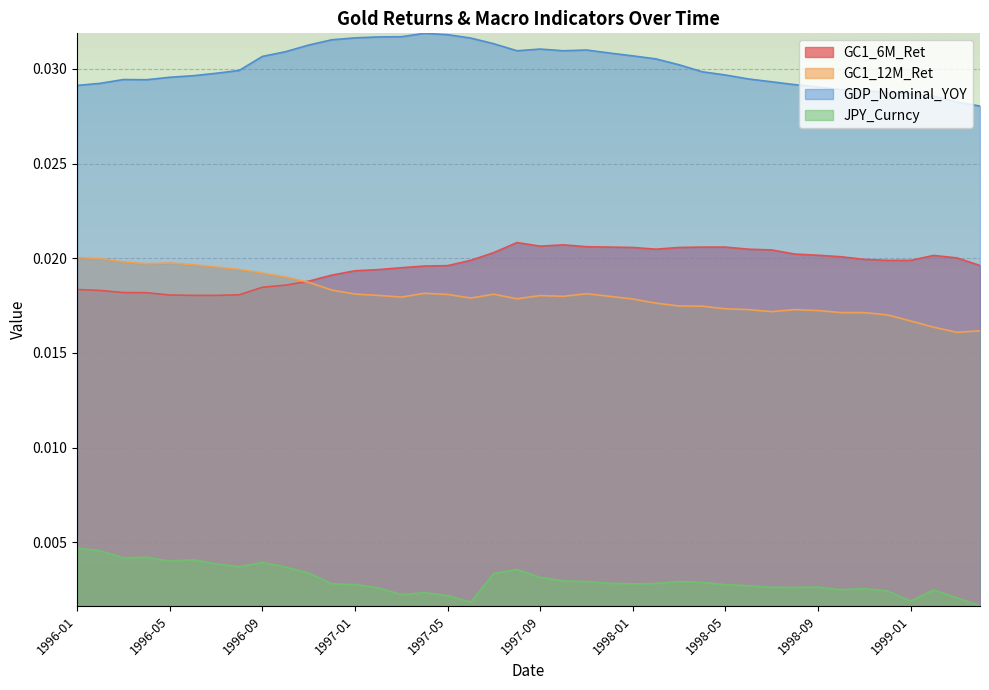

What is the sum of the GDP_Nominal_YOY values at 1996-08 and 1999-01?

0.1